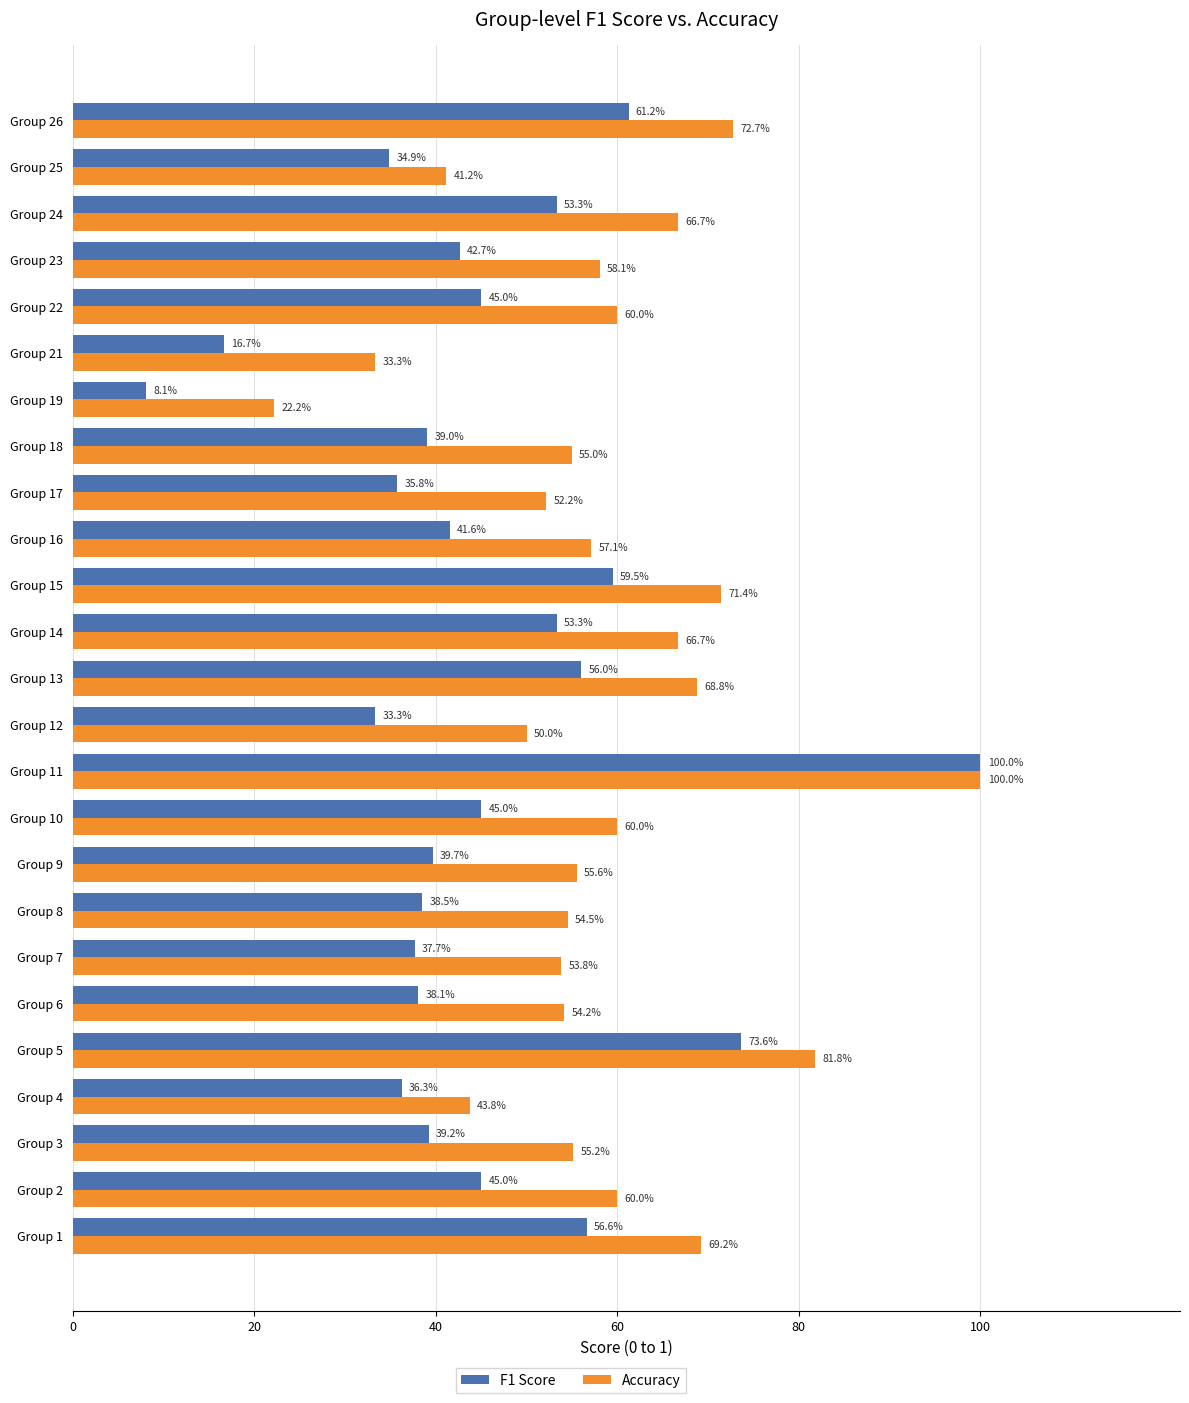

What are all the series names shown in the legend?

F1 Score, Accuracy